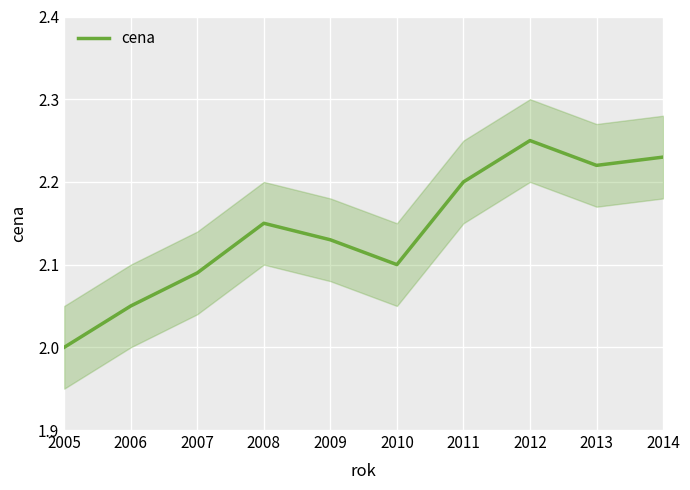

The value at 2012 is 2.2. True or false?

True